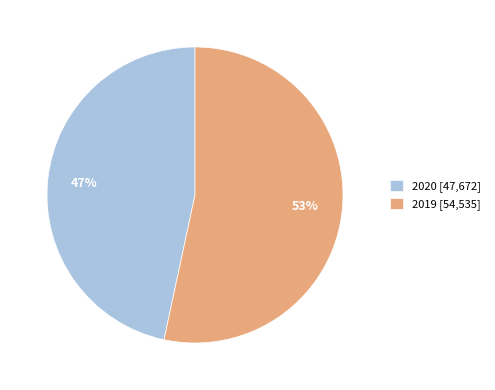

Rank the categories by value from highest to lowest.

2019, 2020